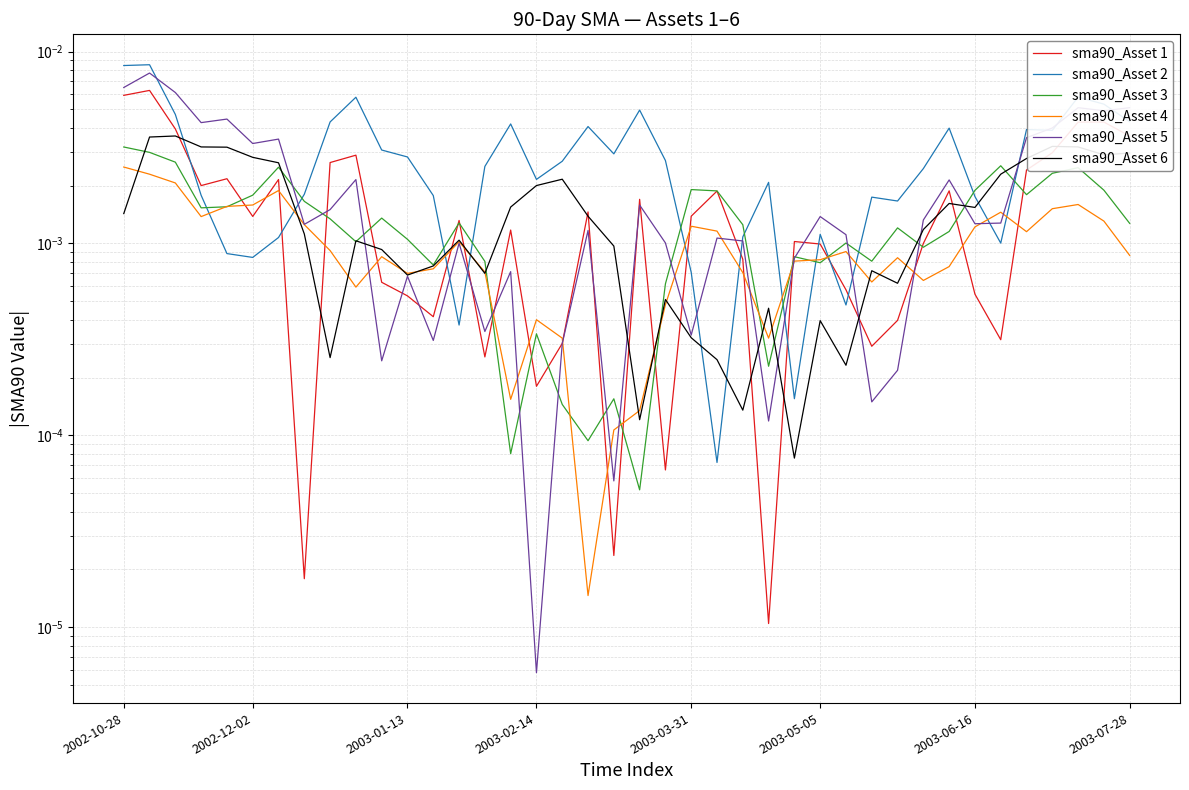

Rank the series at 36 from lowest to highest value.

sma90_Asset 4, sma90_Asset 3, sma90_Asset 1, sma90_Asset 6, sma90_Asset 2, sma90_Asset 5